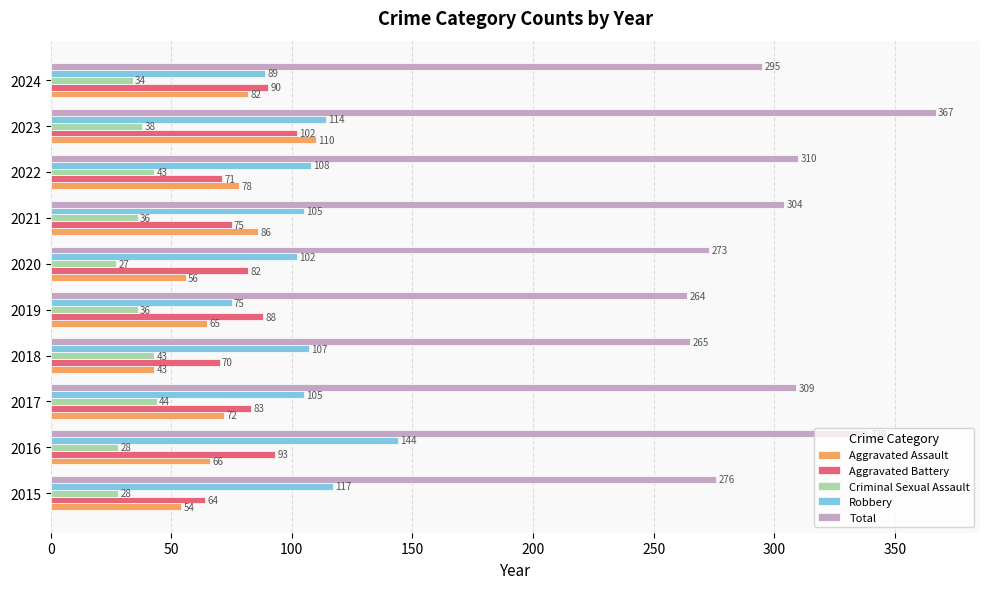

List the labels in order of Aggravated Battery value, largest first.

2023, 2016, 2024, 2019, 2017, 2020, 2021, 2022, 2018, 2015